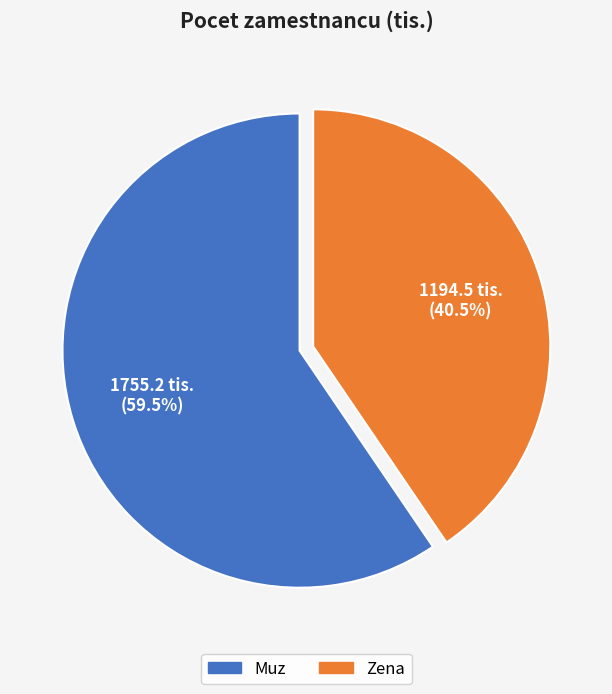

How many segments does this pie chart have?

2